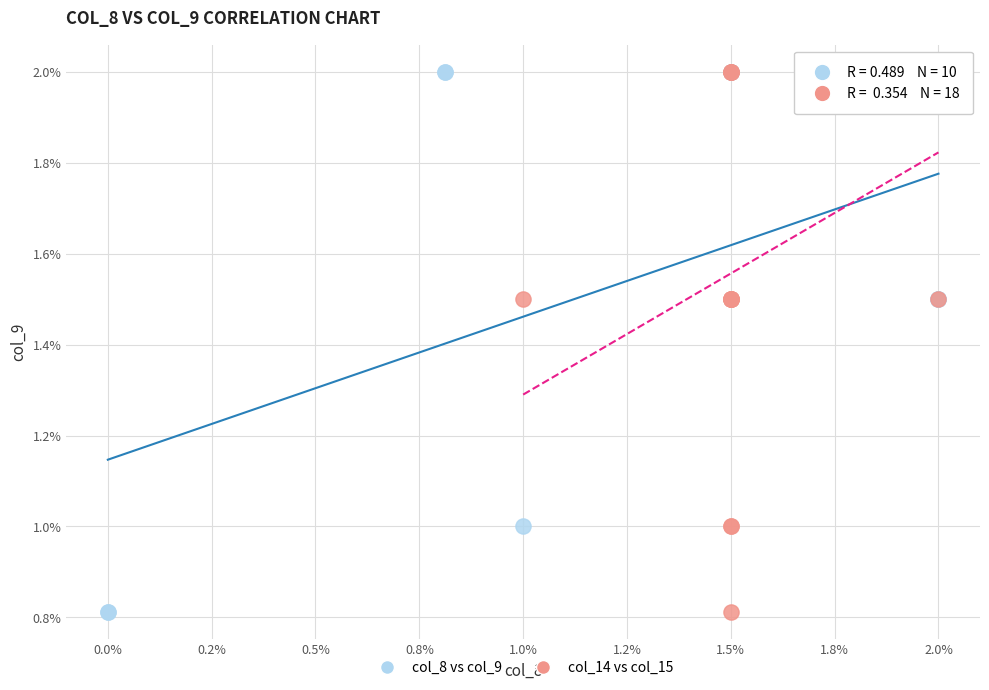

What are all the series names shown in the legend?

col_8 vs col_9, col_14 vs col_15